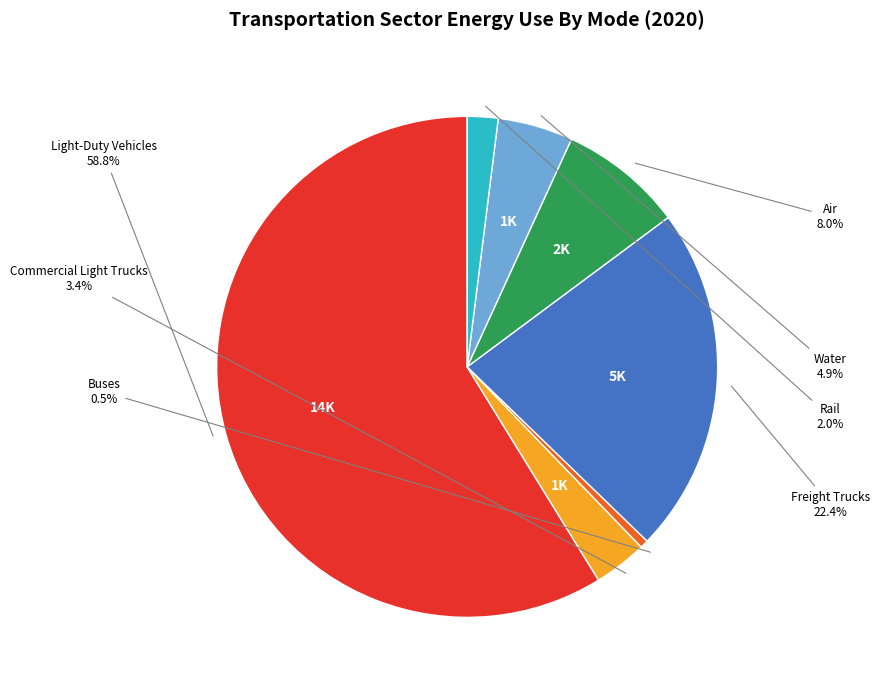

How many slices are in this pie chart?

7